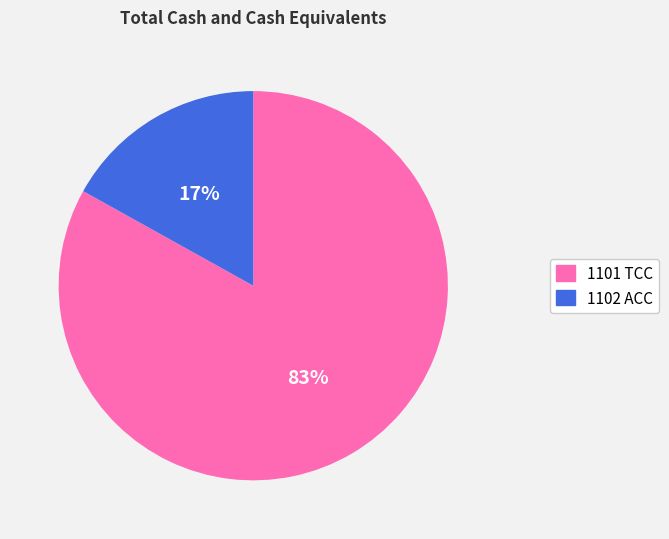

To the nearest percent, what portion does 1101 TCC represent?

83%